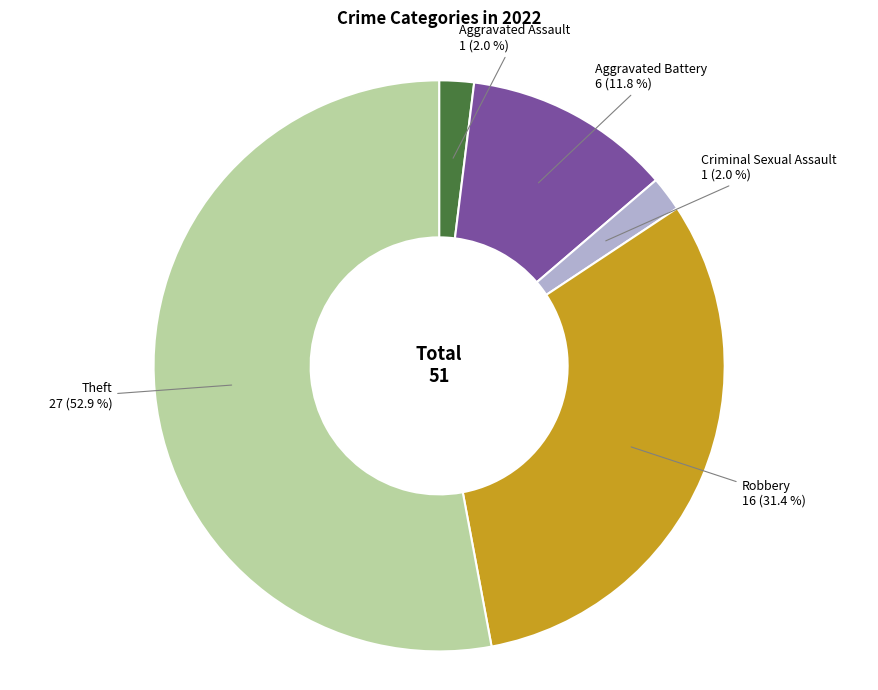

How many slices are in this pie chart?

5